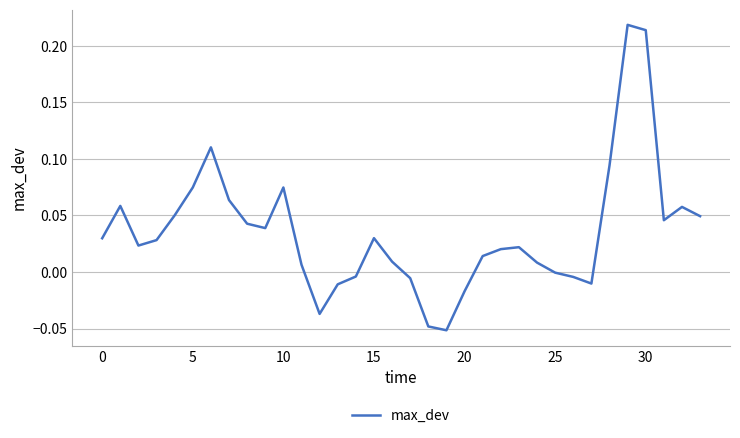

What is the difference between the maximum and minimum values?

0.3